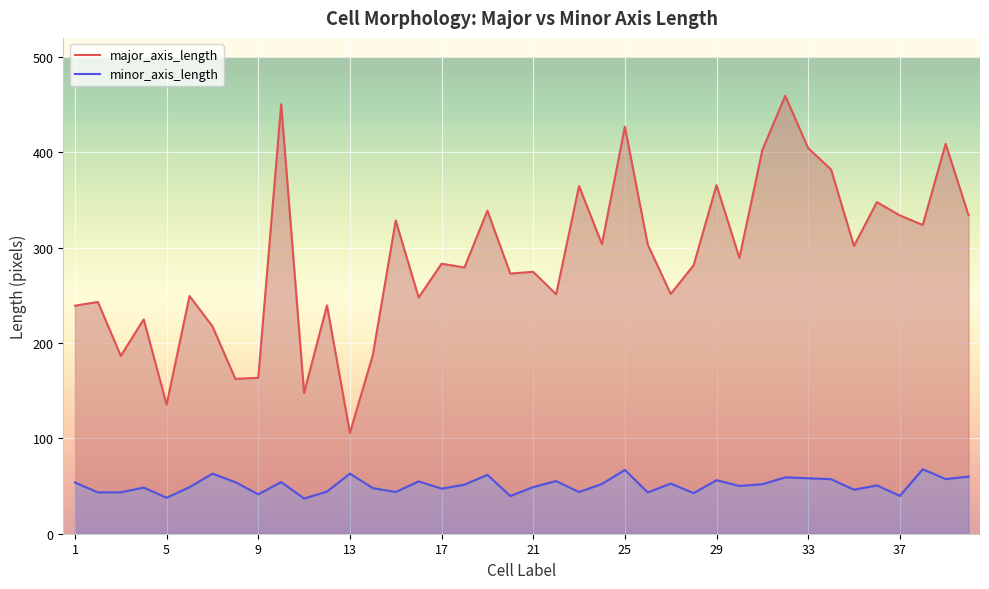

What is the maximum value shown in the chart?

459.2